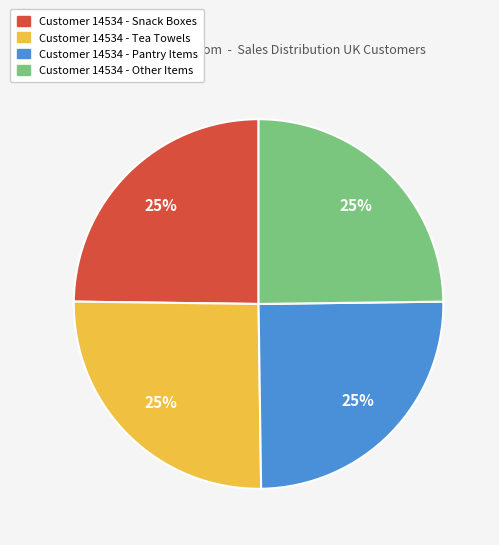

Count the number of slices in the pie.

4